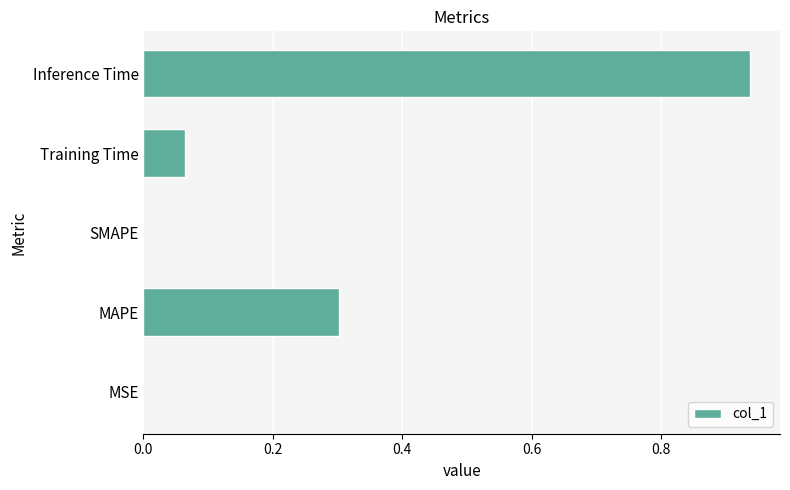

The value at SMAPE is 0.0. True or false?

True